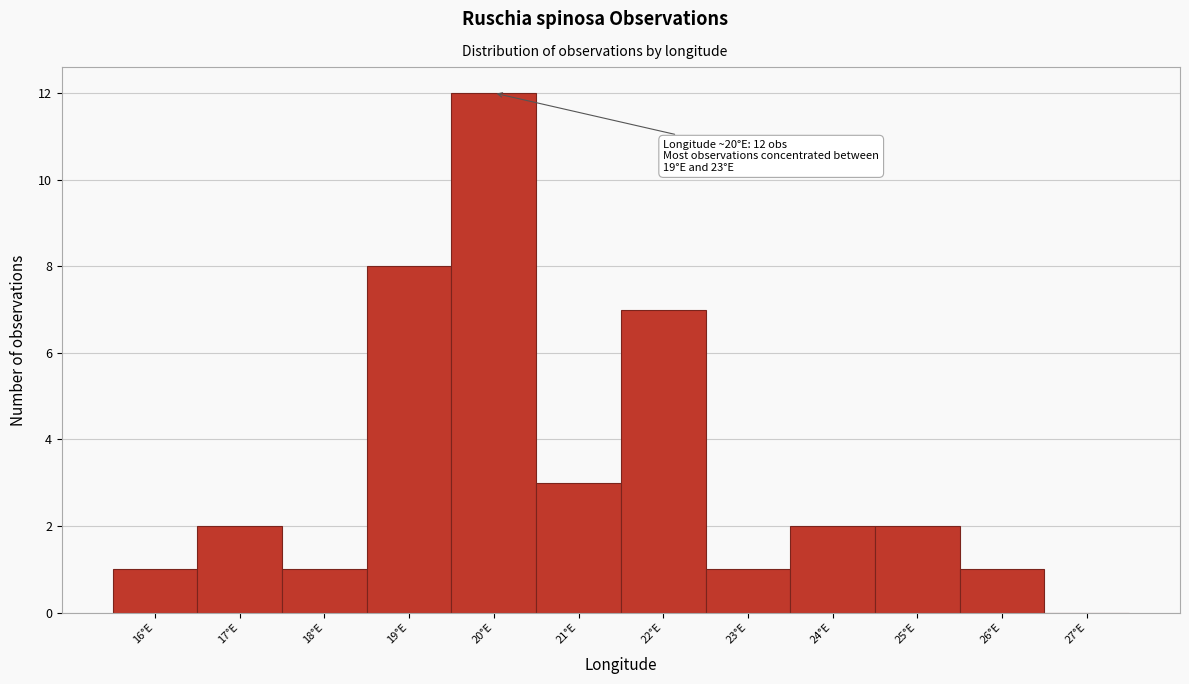

Reading left to right, transcribe all the data shown in this chart.

16°E=1	17°E=2	18°E=1	19°E=8	20°E=12	21°E=3	22°E=7	23°E=1	24°E=2	25°E=2	26°E=1	27°E=0